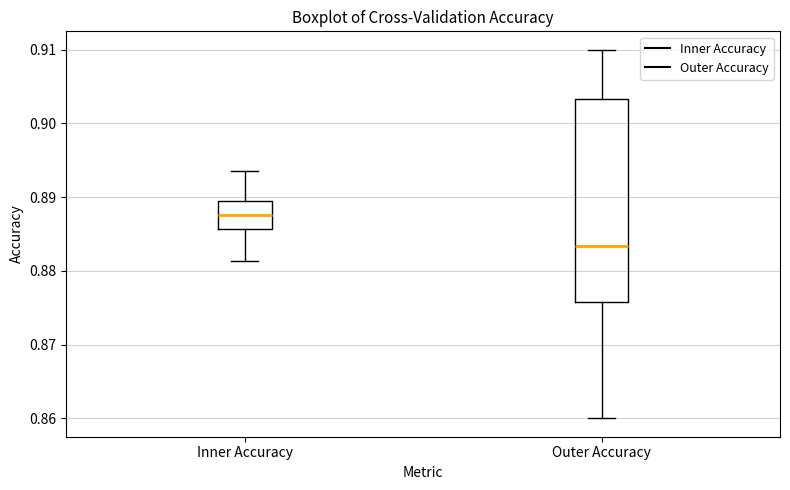

Where does the lower whisker of the box for Inner Accuracy end on the y-axis? The values are not printed on the chart, so give them approximately, as read against the axis.

0.881